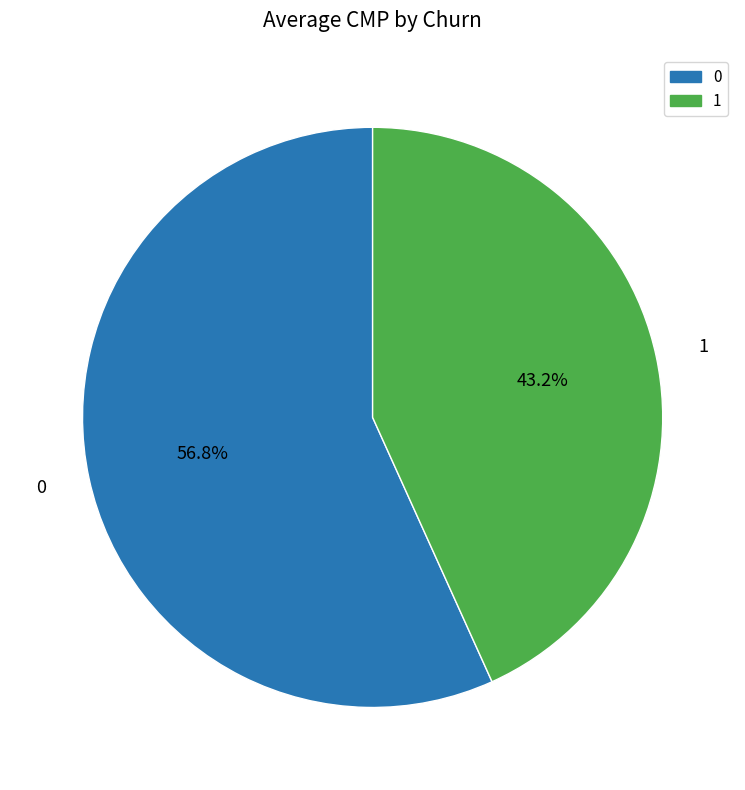

Combined, what portion of the pie is 0 and 1?

100.0%